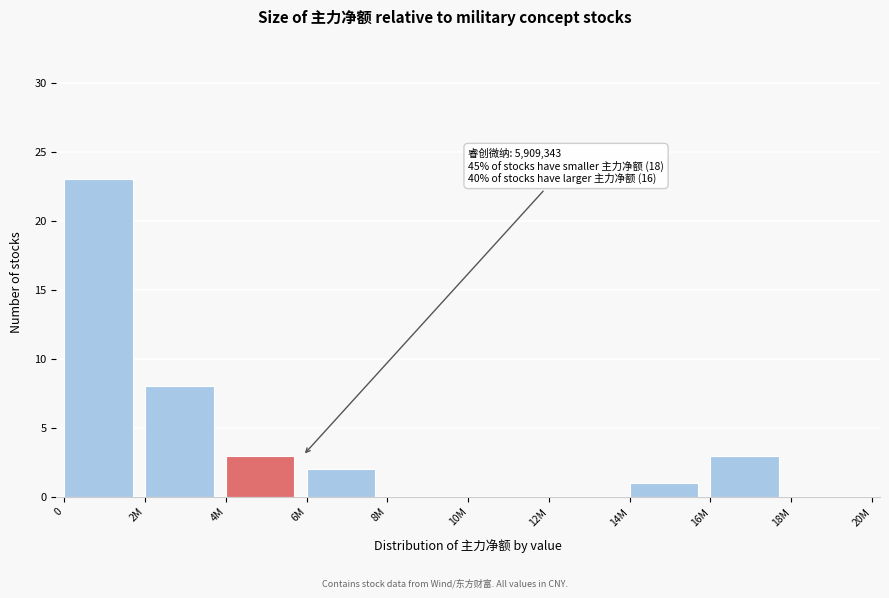

Reading left to right, transcribe all the data shown in this chart.

0=23	2M=8	4M=3	6M=2	8M=0	10M=0	12M=0	14M=1	16M=3	18M=0